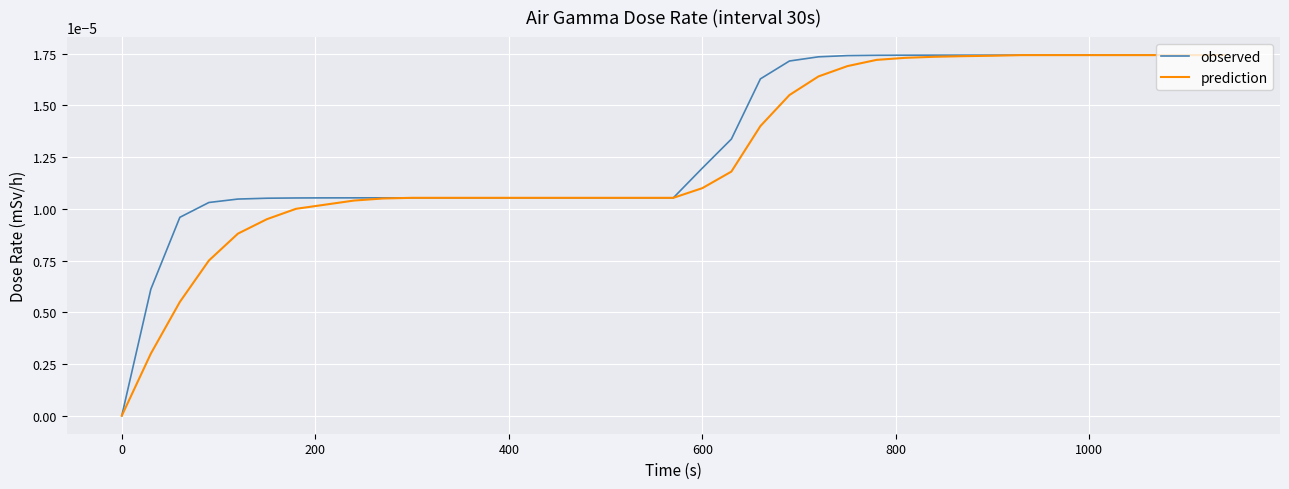

List the series in order of their overall mean, highest first.

observed, prediction